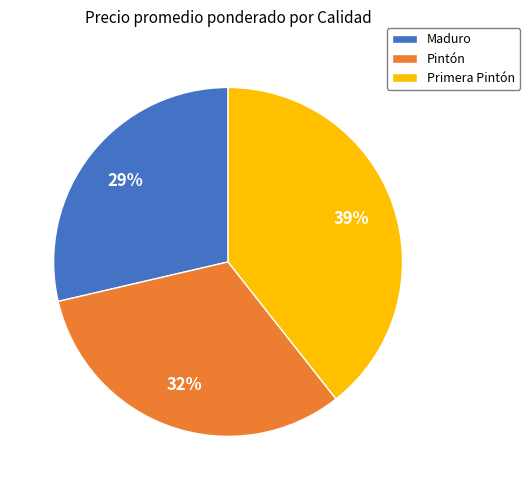

True or false: Pintón accounts for 45% of the total.

False